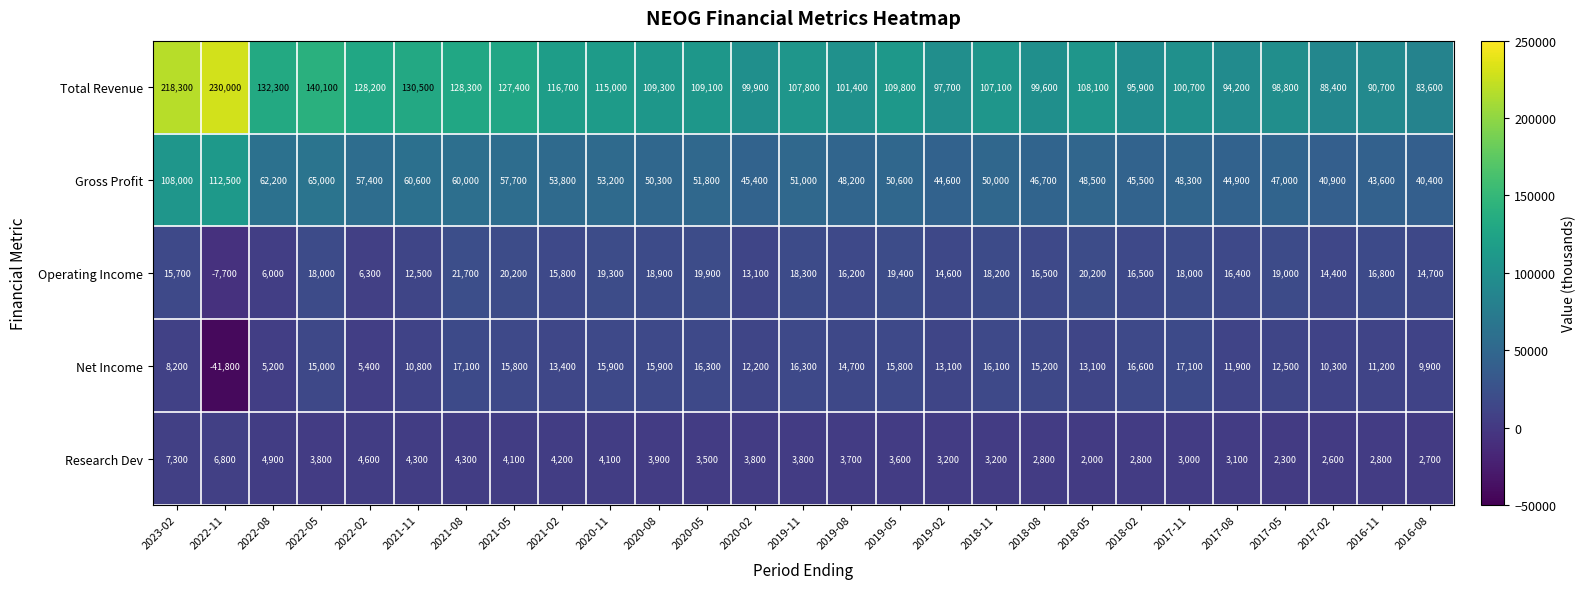

True or false: Operating Income has a value of 16400 at 2017-08.

True